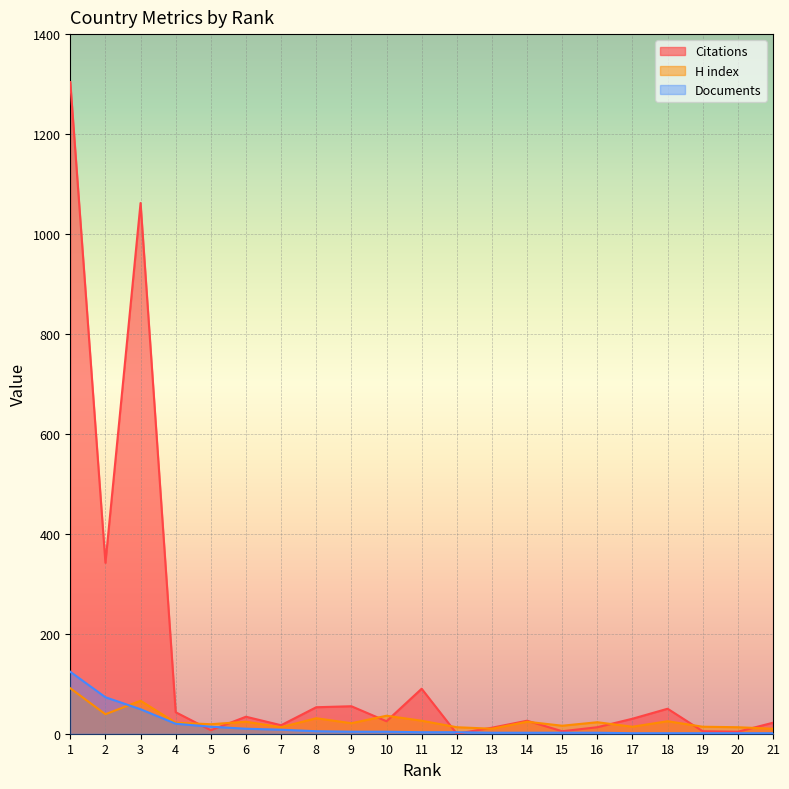

Reading left to right, transcribe all the data shown in this chart.

Citations: 1=1304	2=342	3=1062	4=43	5=7	6=34	7=17	8=53	9=55	10=25	11=90	12=0	13=12	14=26	15=5	16=13	17=30	18=50	19=5	20=4	21=22
H index: 1=91	2=39	3=66	4=22	5=19	6=24	7=13	8=31	9=21	10=36	11=26	12=13	13=10	14=24	15=16	16=23	17=14	18=25	19=14	20=13	21=10
Documents: 1=124	2=73	3=49	4=20	5=14	6=10	7=8	8=5	9=4	10=4	11=3	12=3	13=2	14=2	15=2	16=2	17=1	18=1	19=1	20=1	21=1